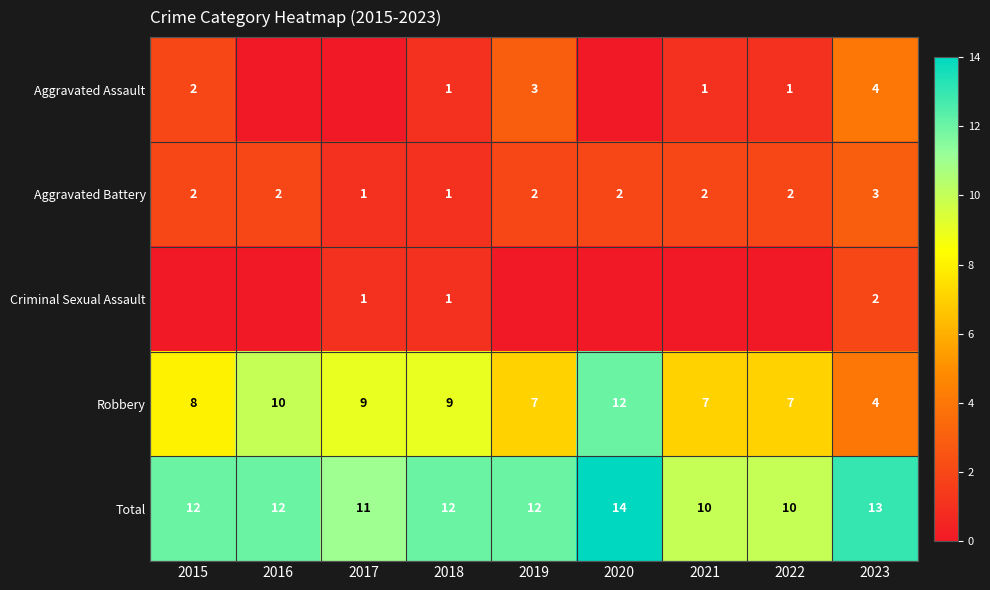

How many Total values are between 11 and 12?

5